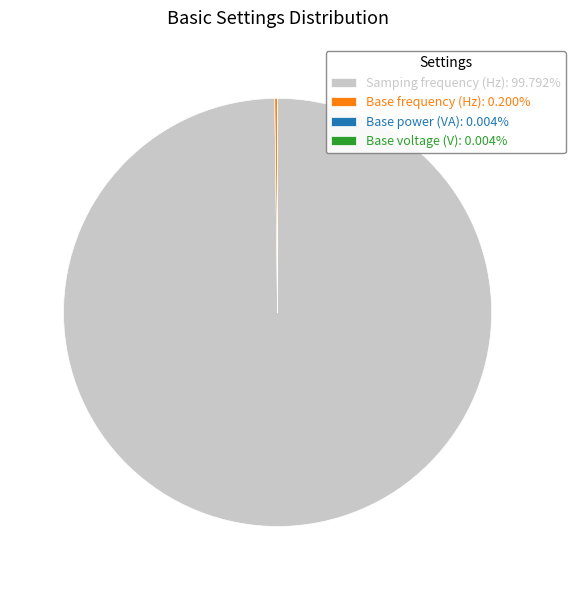

Is there a majority slice in this chart?

Yes